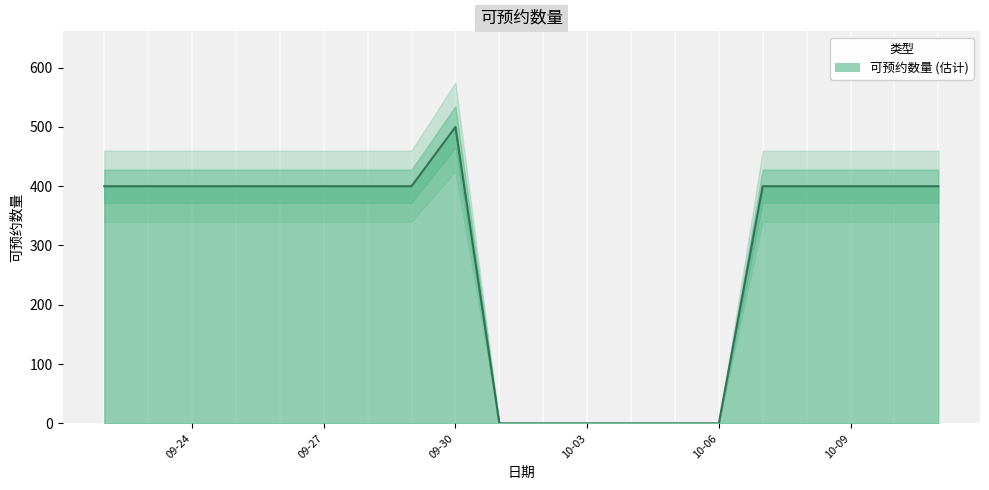

True or false: 可预约数量 (估计) has a value of 400 at 09-27.

True